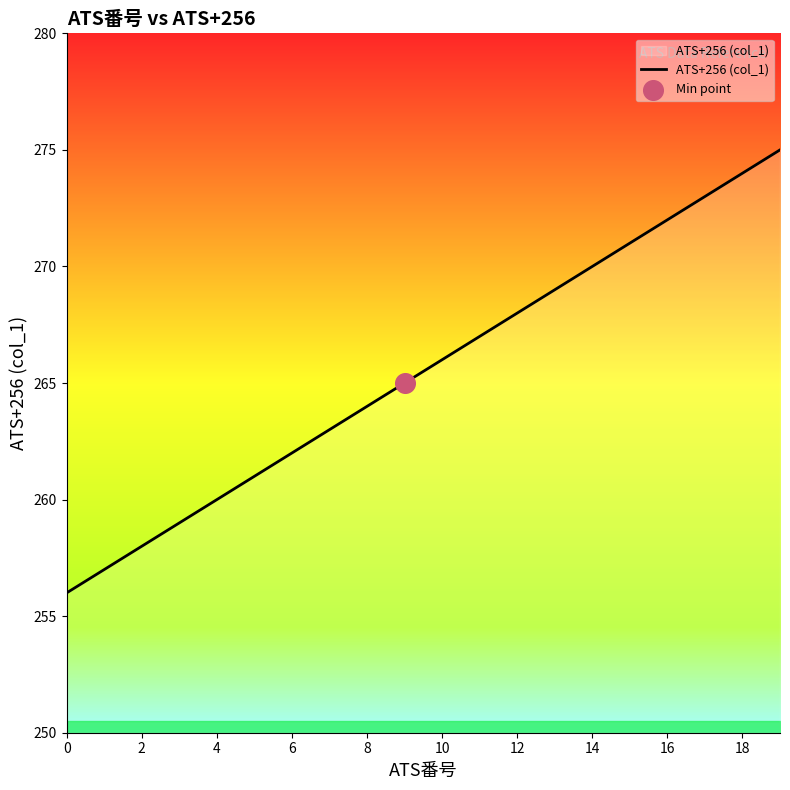

What is the difference between the maximum and minimum values?

19